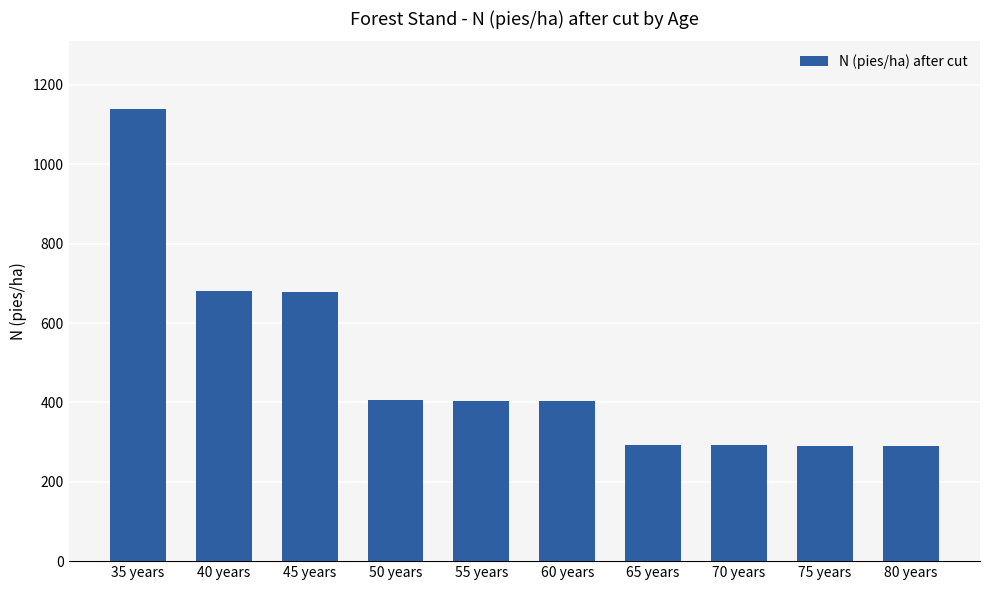

What is the smallest value displayed?

290.1